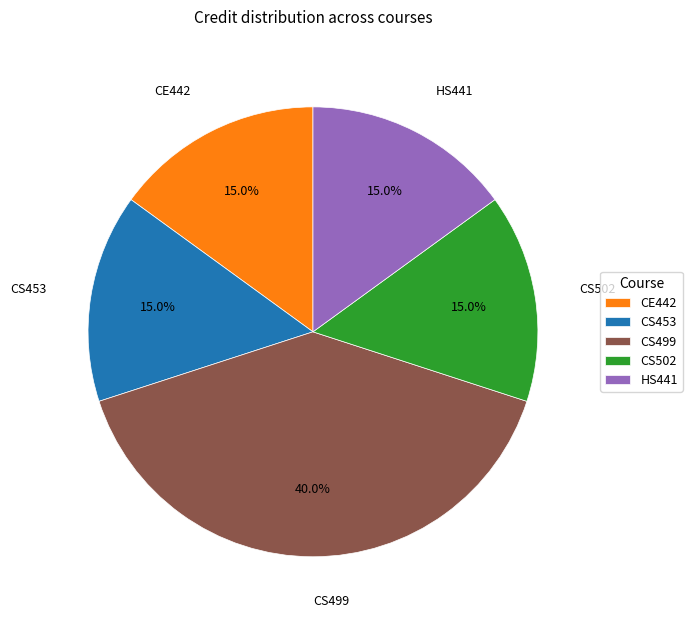

What is the ratio of the value at CE442 to the value at CS499?

0.4